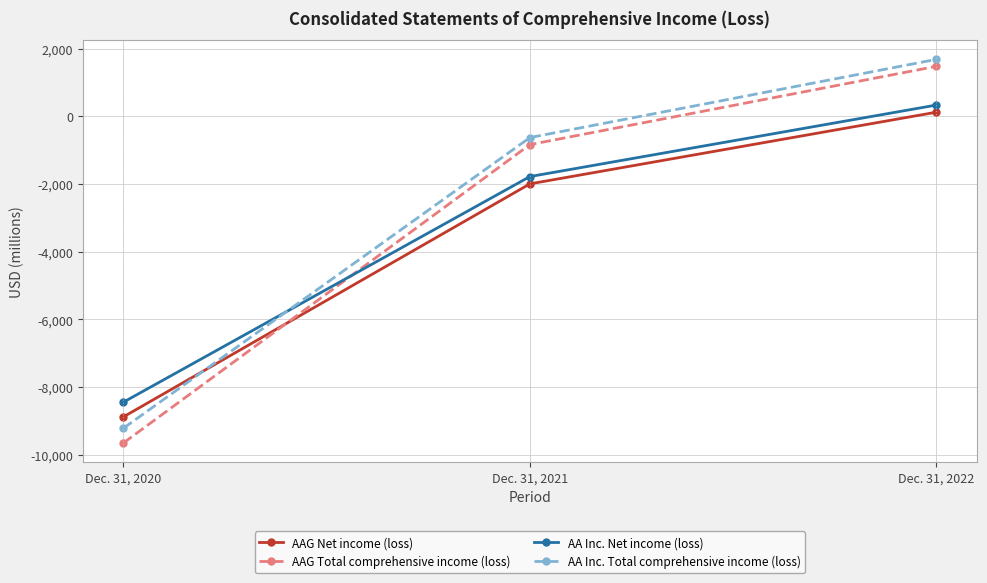

Is the value of AAG Net income (loss) at Dec. 31, 2021 greater than the value of AAG Total comprehensive income (loss) at Dec. 31, 2021?

No